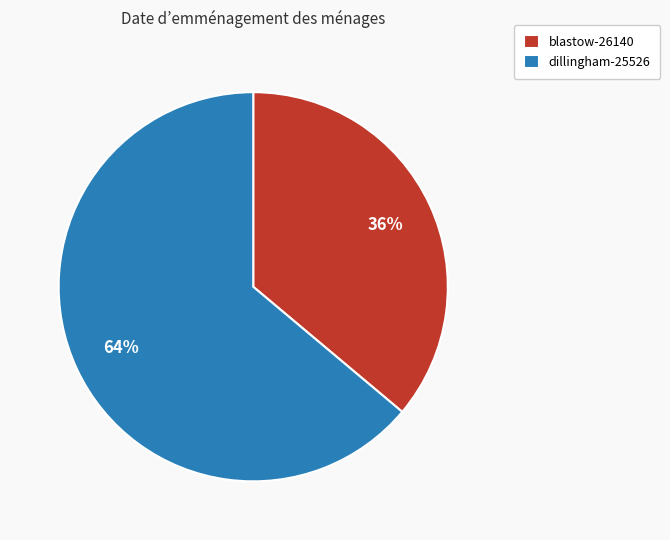

Is blastow-26140 the majority of the pie?

No